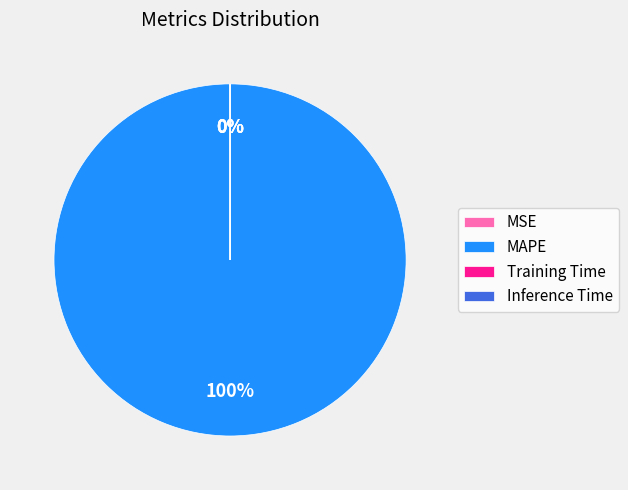

To the nearest percent, what percentage of the pie is MAPE?

100%